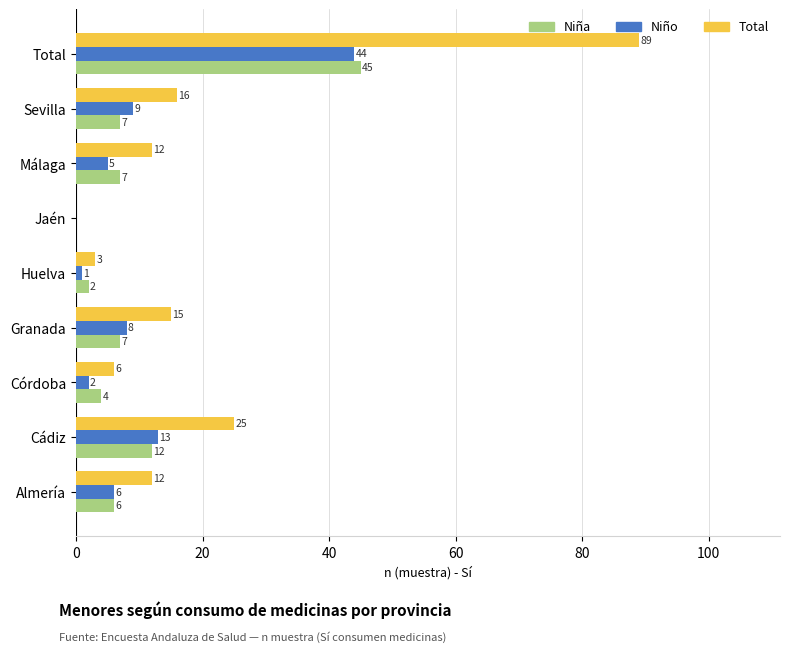

The Niña series shows 11 at Total. True or false?

False